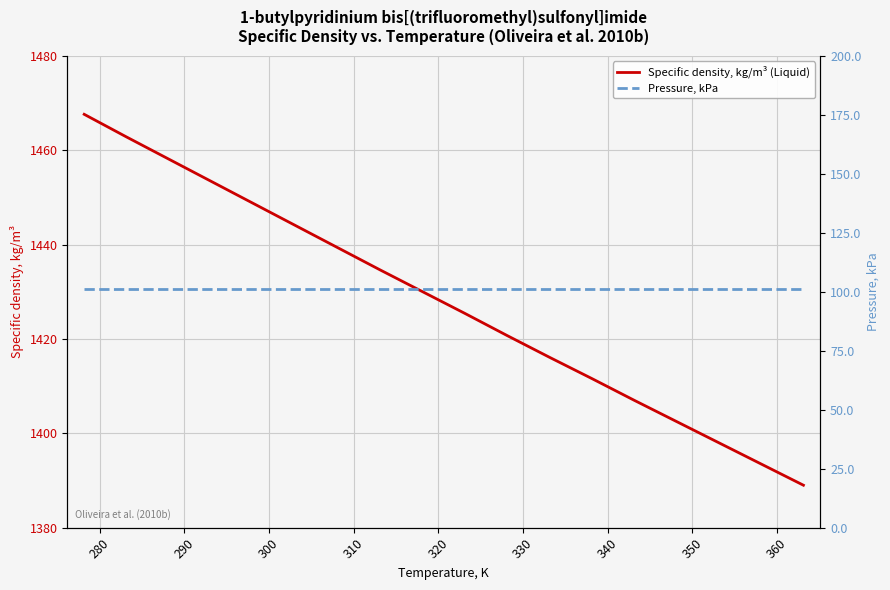

True or false: Specific density, kg/m³ (Liquid) and Pressure, kPa intersect in this chart.

False